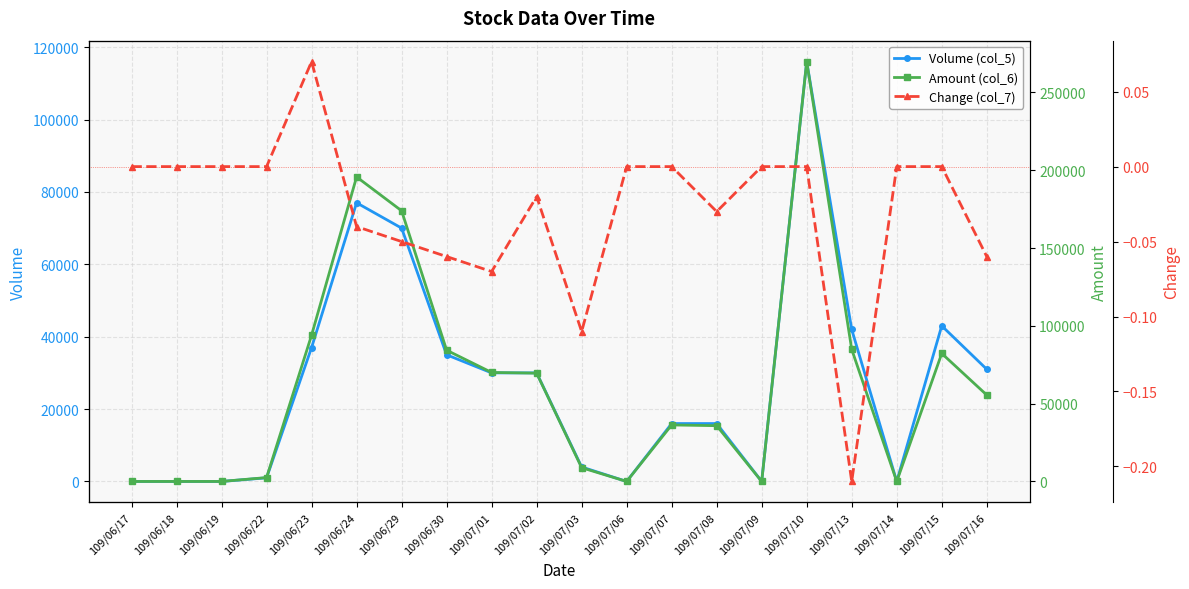

At 109/06/24, list the series in order from largest to smallest.

Amount (col_6), Volume (col_5), Change (col_7)